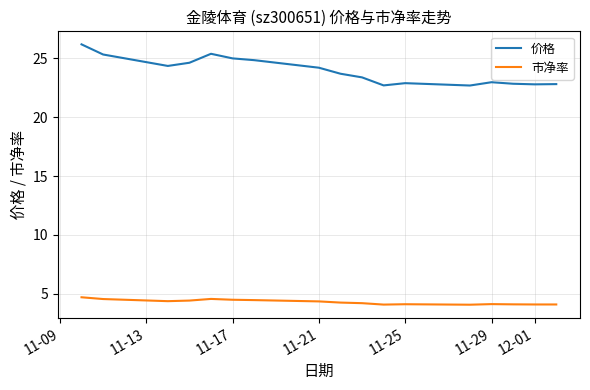

What is the average value of the 价格 series?

23.9